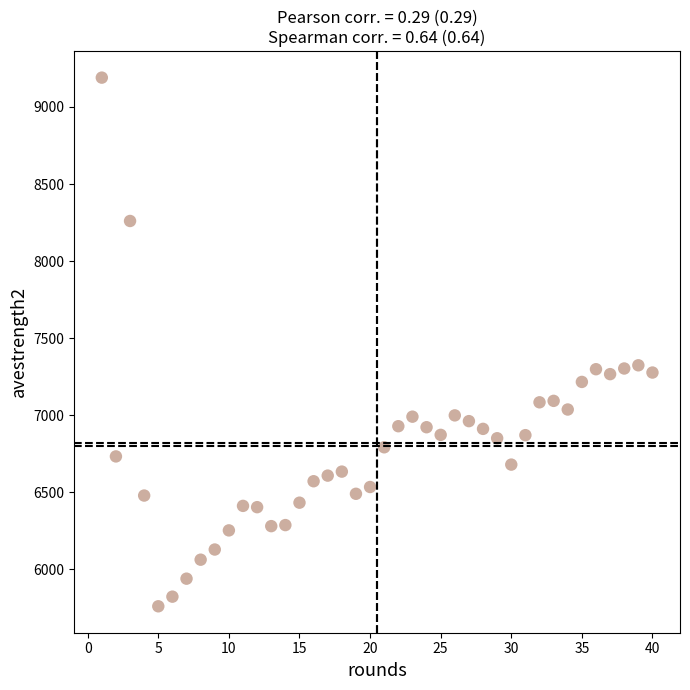

What is the range of X values (max minus min)?

39.0